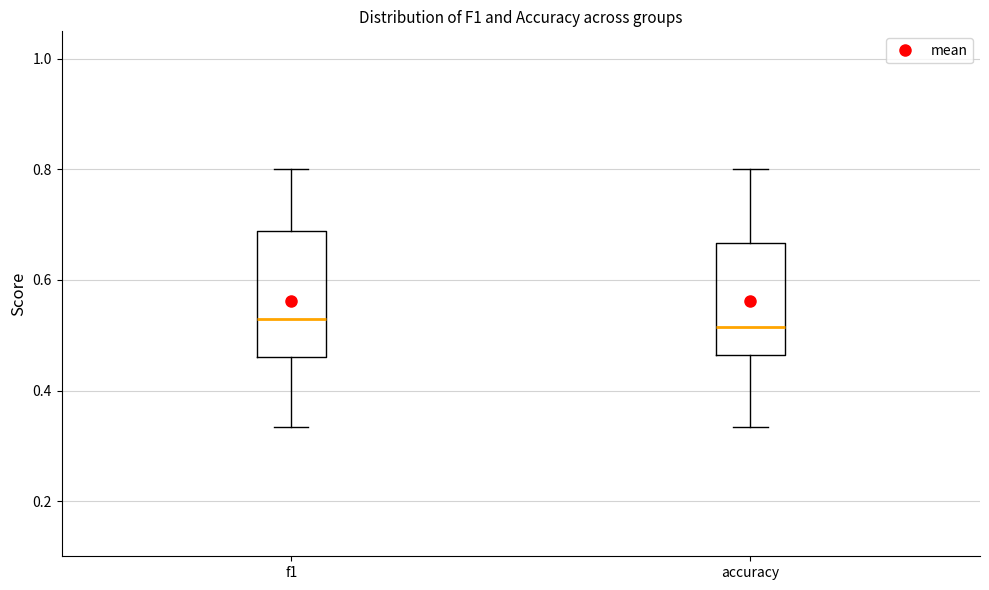

Reading left to right, transcribe this box plot: for each box, give where its median line is, the range the box spans, and where its two whiskers end, as read against the y-axis. The values are not printed on the chart, so give them approximately, as read against the axis.

f1: median 0.52, box 0.46 to 0.68, whiskers 0.34 to 0.80
accuracy: median 0.52, box 0.46 to 0.66, whiskers 0.34 to 0.80